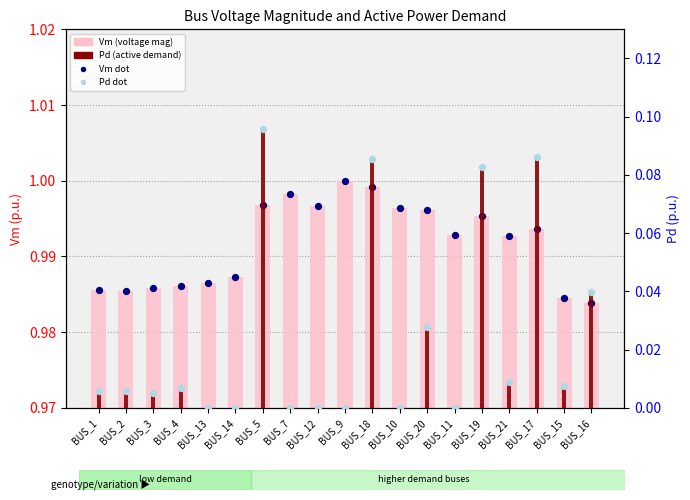

Is the value of Pd dot at BUS_1 greater than the value of Pd (active demand) at BUS_17?

No